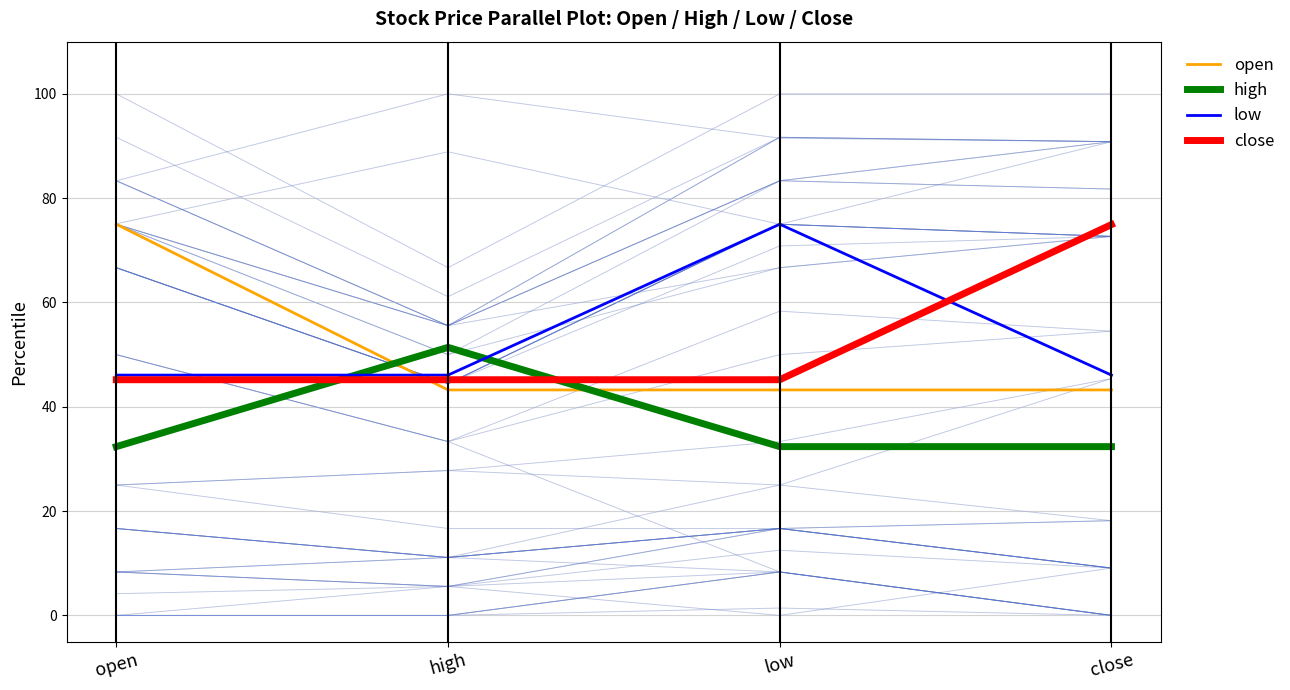

Rank the categories by open value from lowest to highest.

high, low, close, open